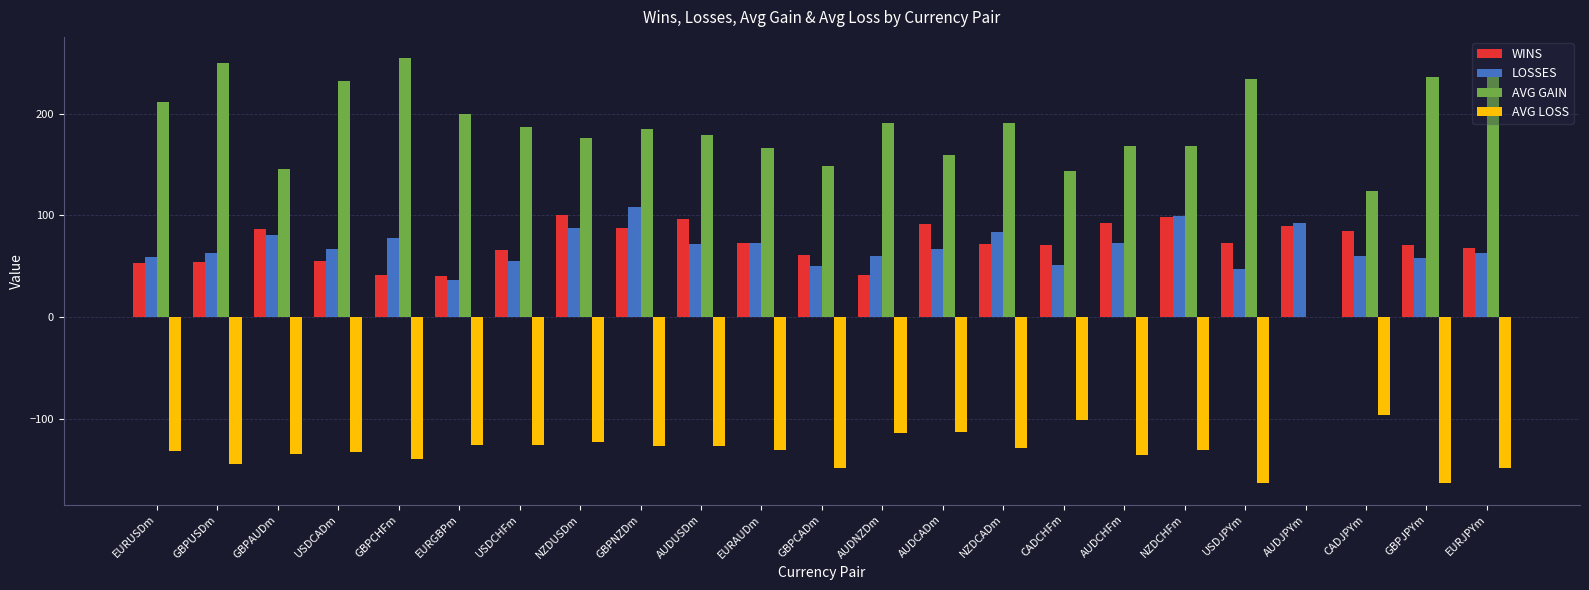

Are the bars horizontal?

No